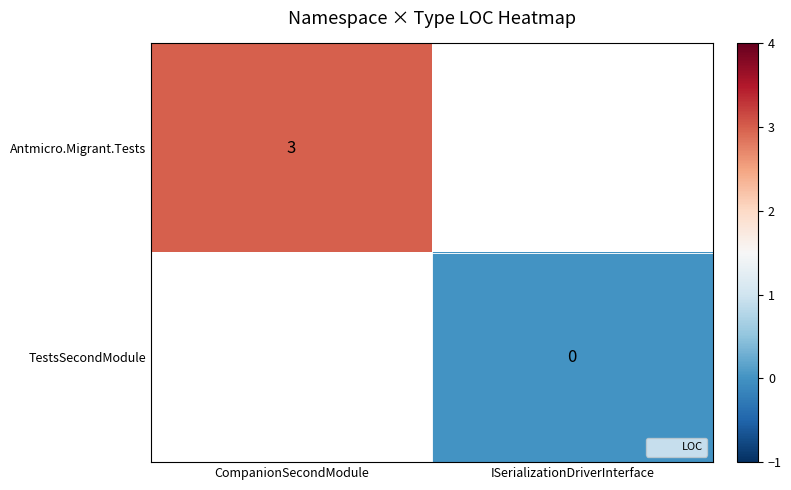

The value of Antmicro.Migrant.Tests at CompanionSecondModule is 5. True or false?

False